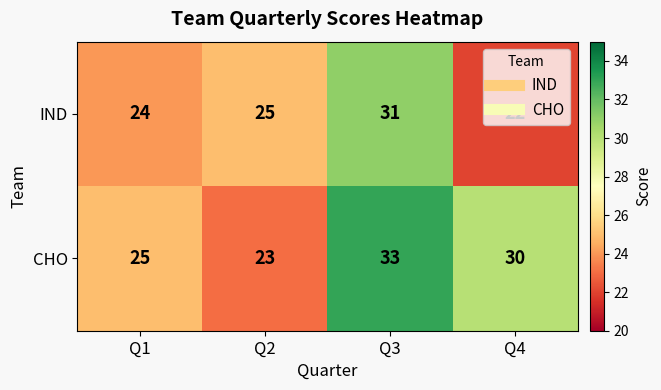

What is the difference between the maximum and minimum values in the CHO series?

10